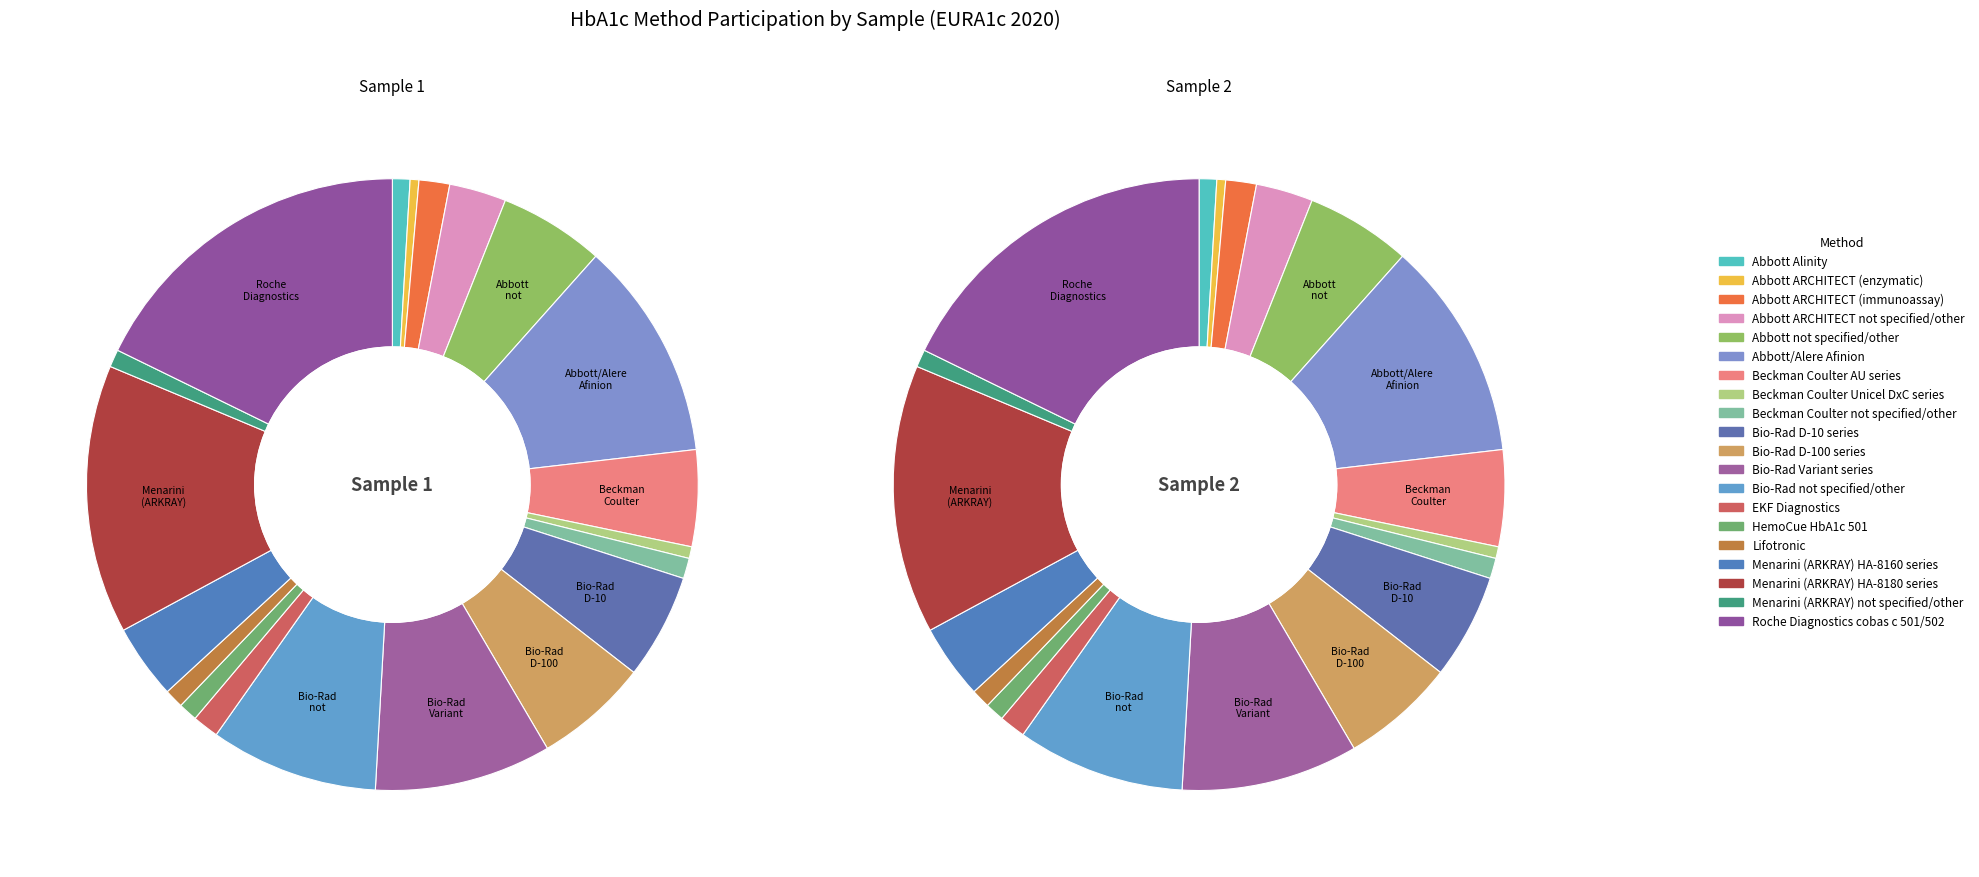

Does Abbott ARCHITECT not specified/other represent more than half of the total?

No